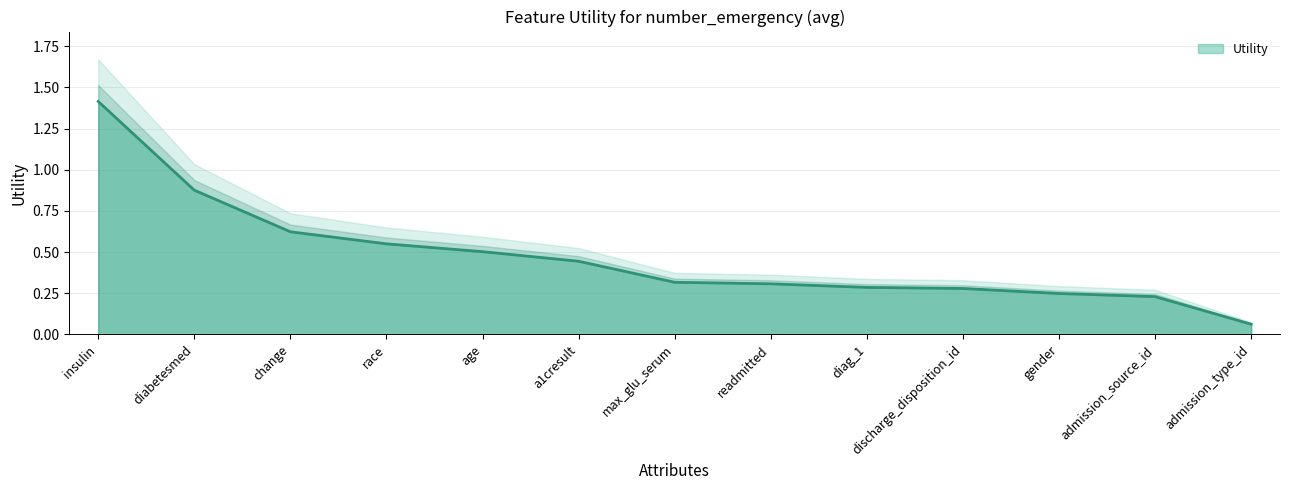

Which category has the highest value across all series?

insulin